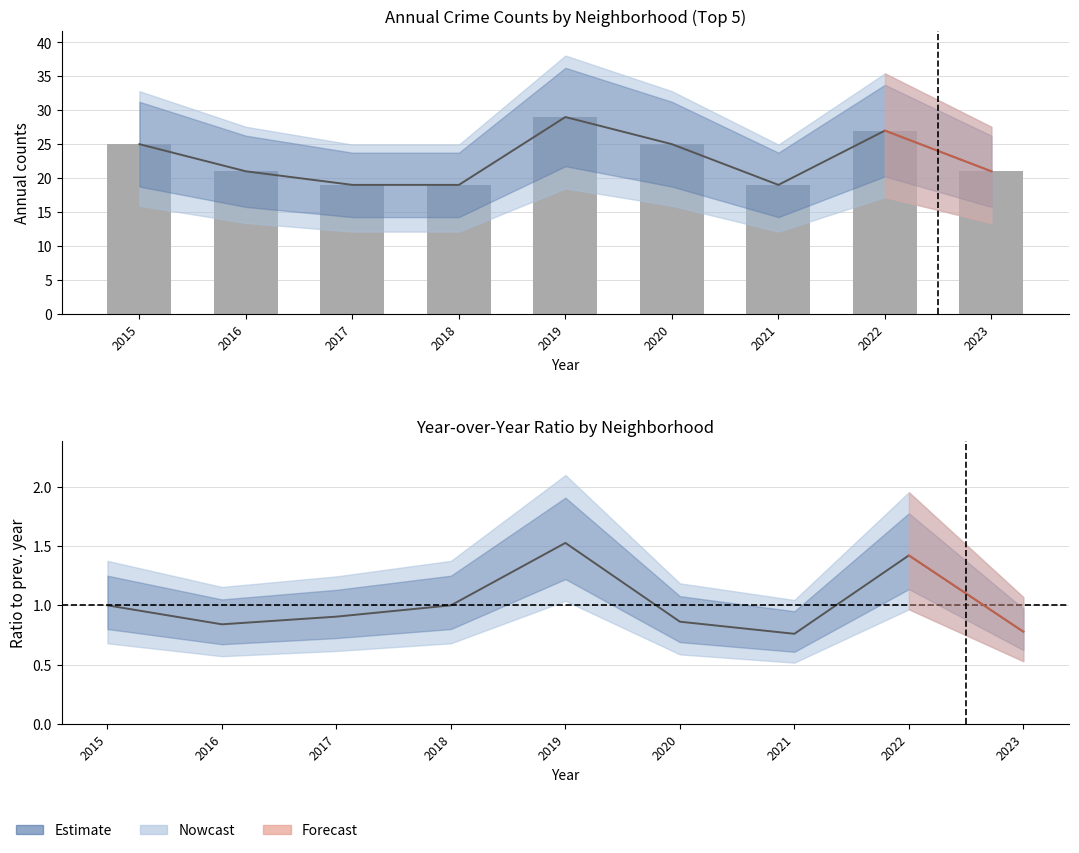

True or false: the data shows 5 at 2021.

False